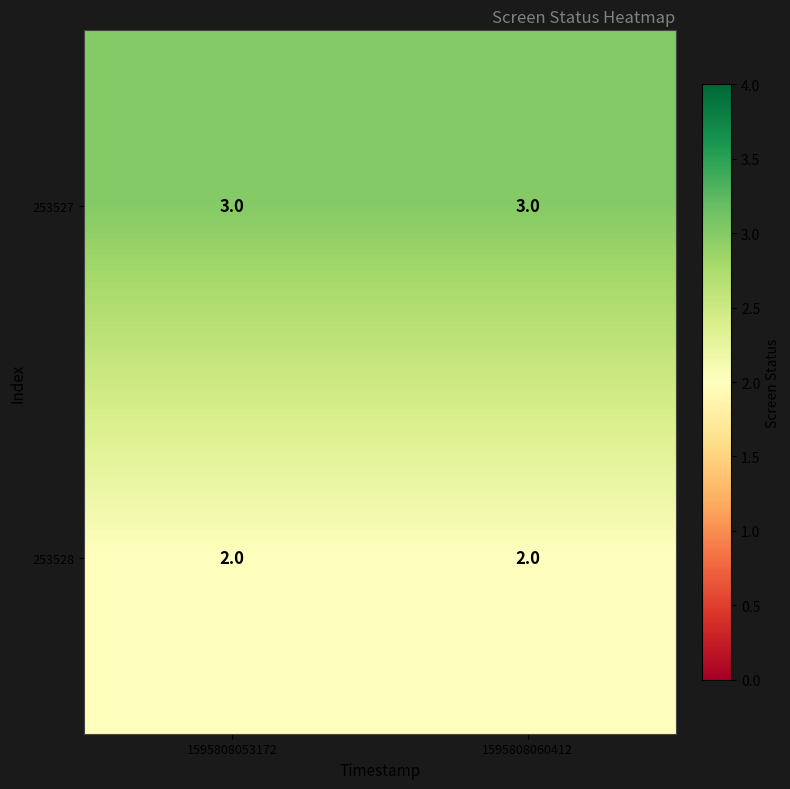

What is the sum of the 253528 values at 1595808053172 and 1595808060412?

4